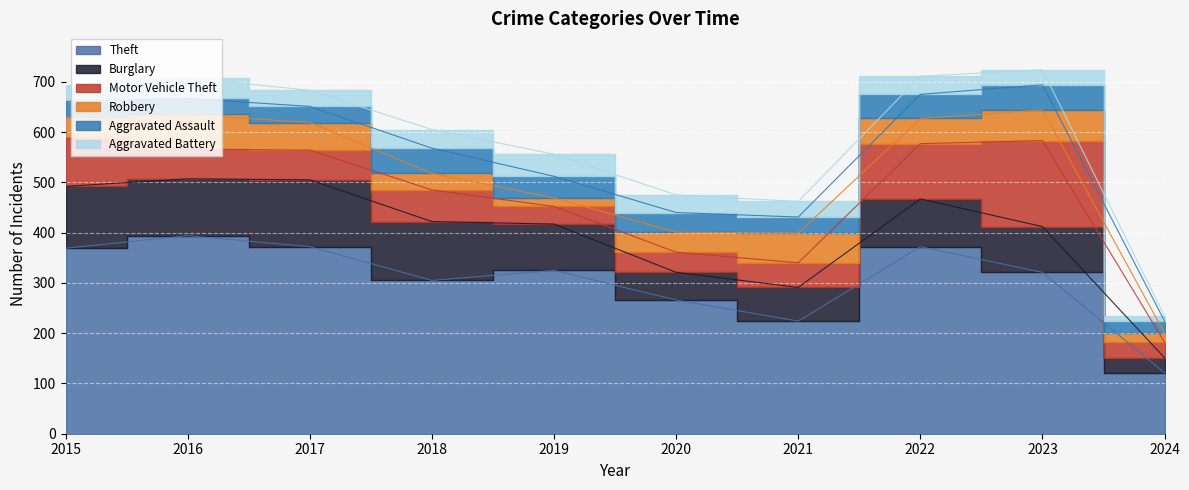

What is the sum of the Motor Vehicle Theft values at 2023 and 2019?

206